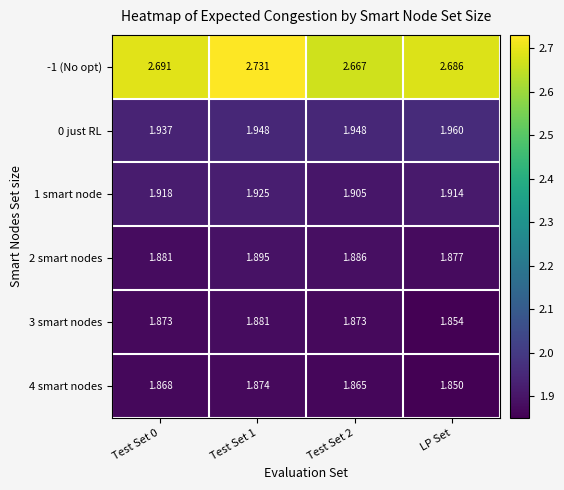

Between Test Set 0 and Test Set 2, which series saw the biggest shift?

-1 (No opt)